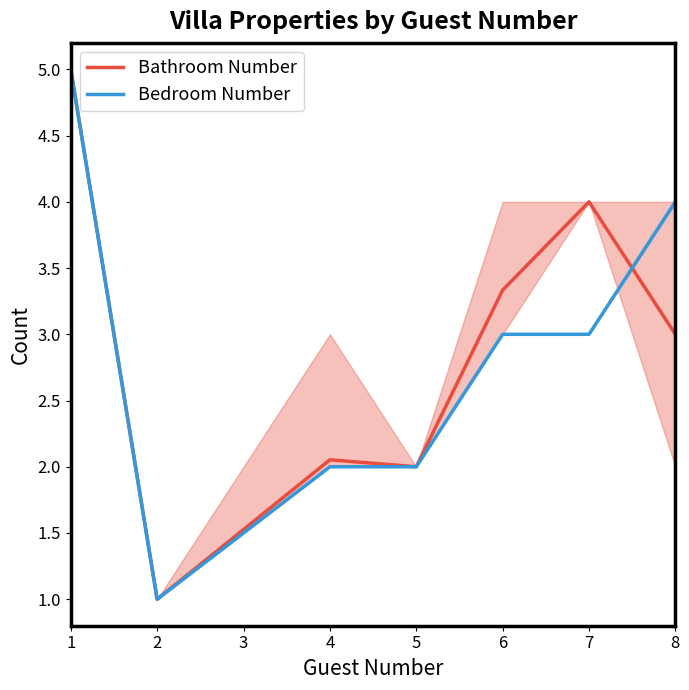

What is the value of the Bedroom Number point at the 1st from the left?

5.0